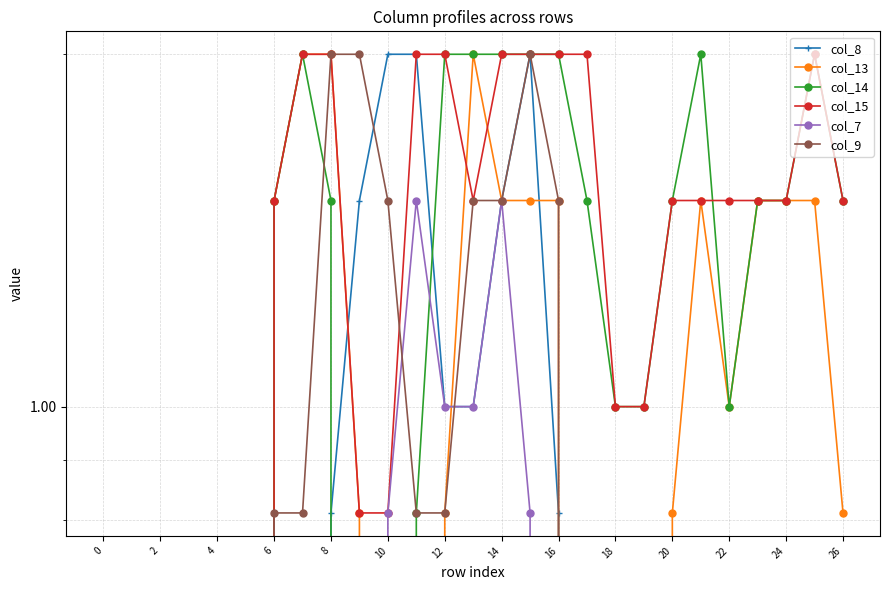

True or false: col_7 and col_8 intersect in this chart.

False